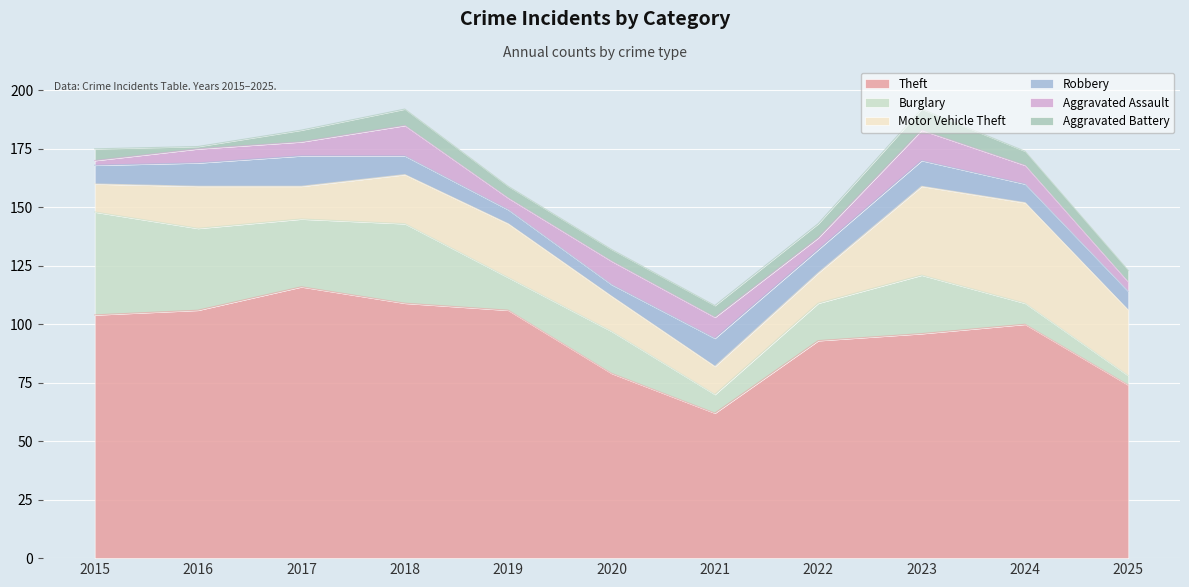

Which has a higher value, 2016 or 2017?

2017